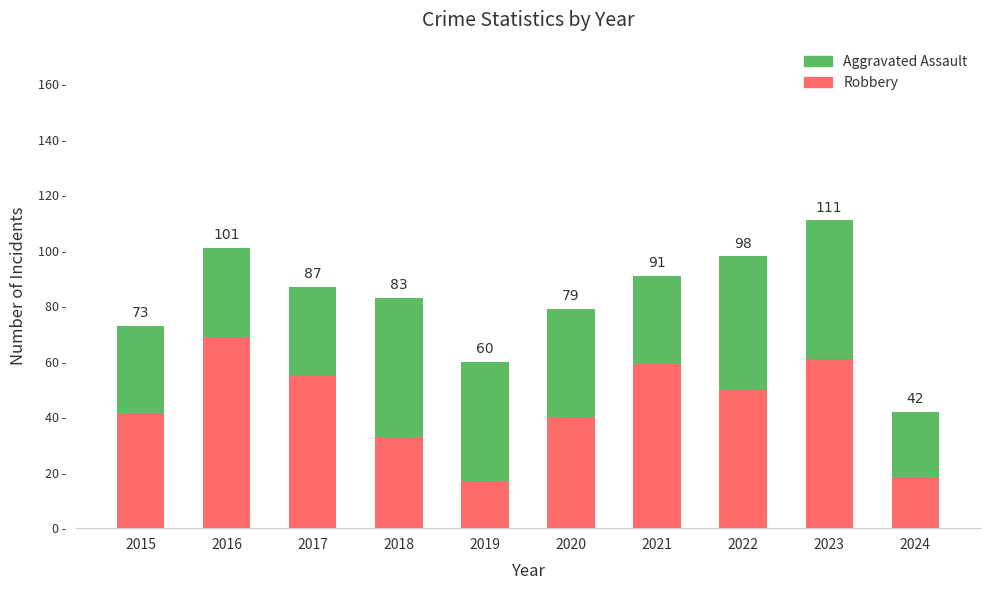

Are the bars grouped side by side (vs. stacked)?

No